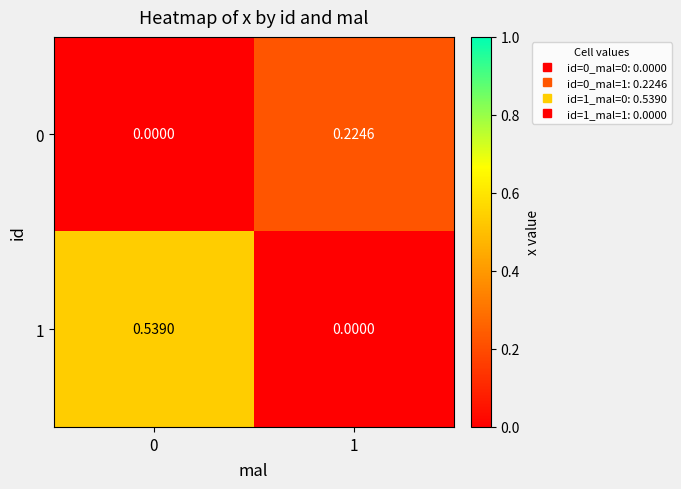

List the series in order of their peak value, lowest first.

0, 1